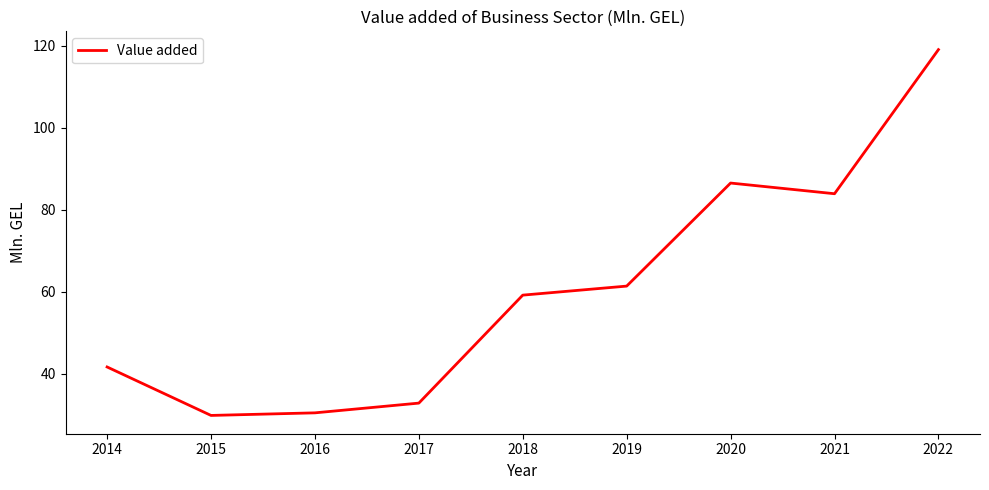

What is the minimum value shown in the chart?

29.9